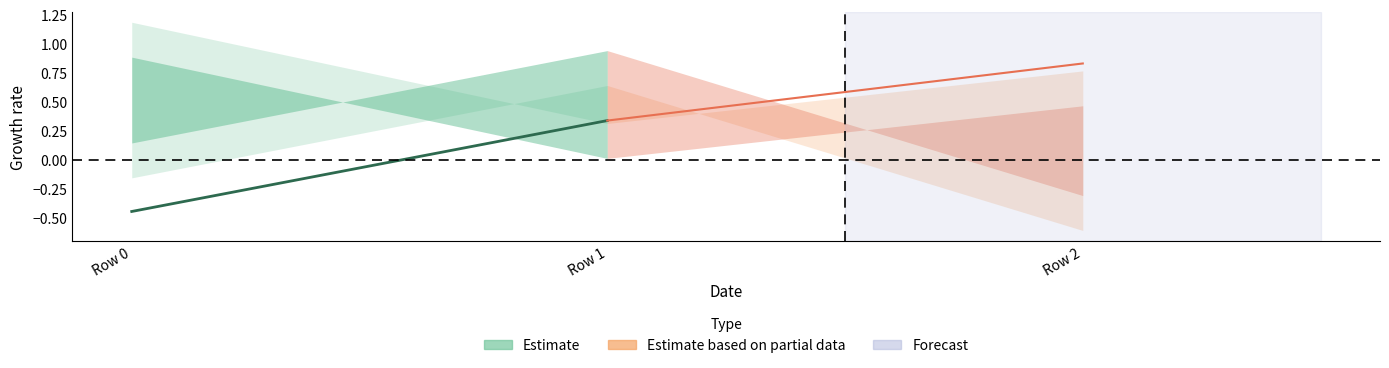

Reading left to right, list all the values displayed in this chart.

col_0: 0.1	0.9	-0.3
col_1: -0.4	0.3	0.8
col_2: 0.9	0.0	0.5